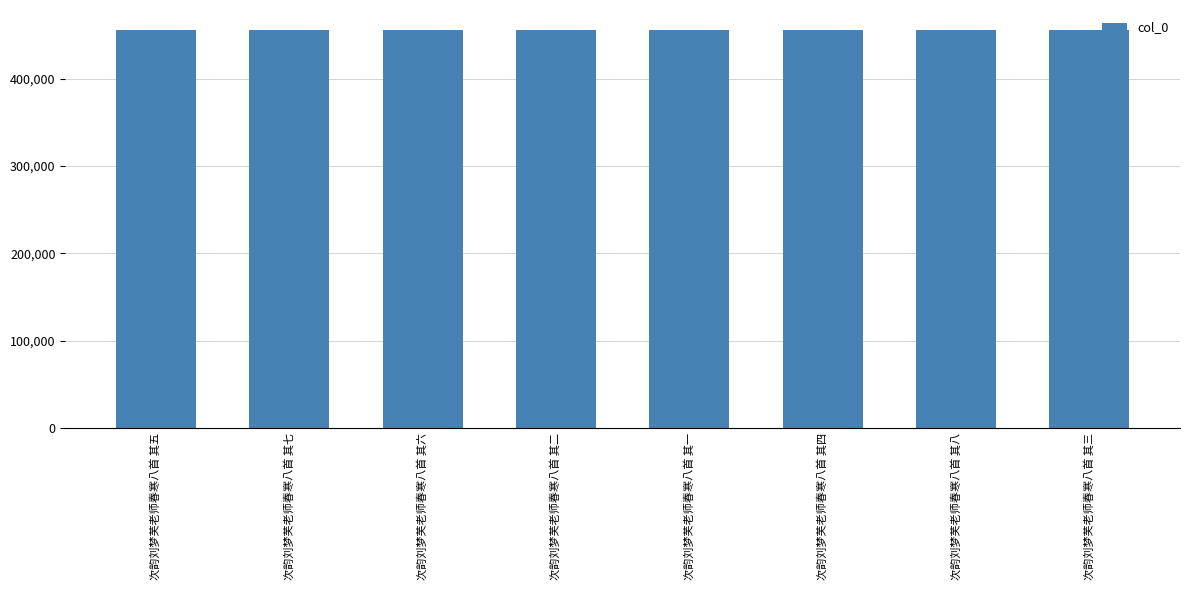

True or false: the data shows 455982 at 次韵刘梦芙老师春寒八首 其七.

True